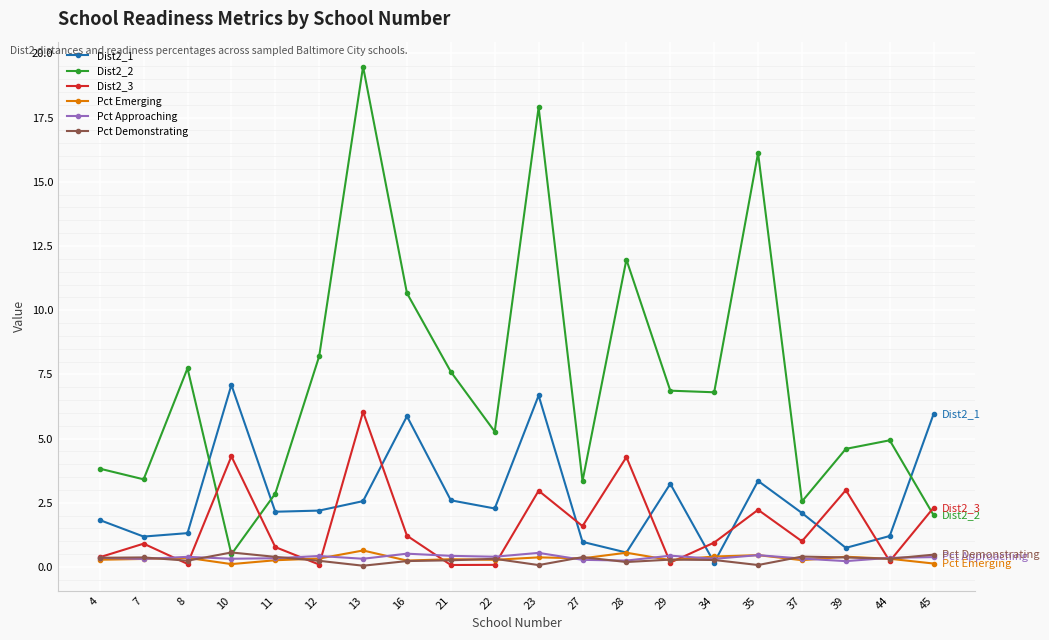

What are all the series names shown in the legend?

Dist2_1, Dist2_2, Dist2_3, Pct Emerging, Pct Approaching, Pct Demonstrating